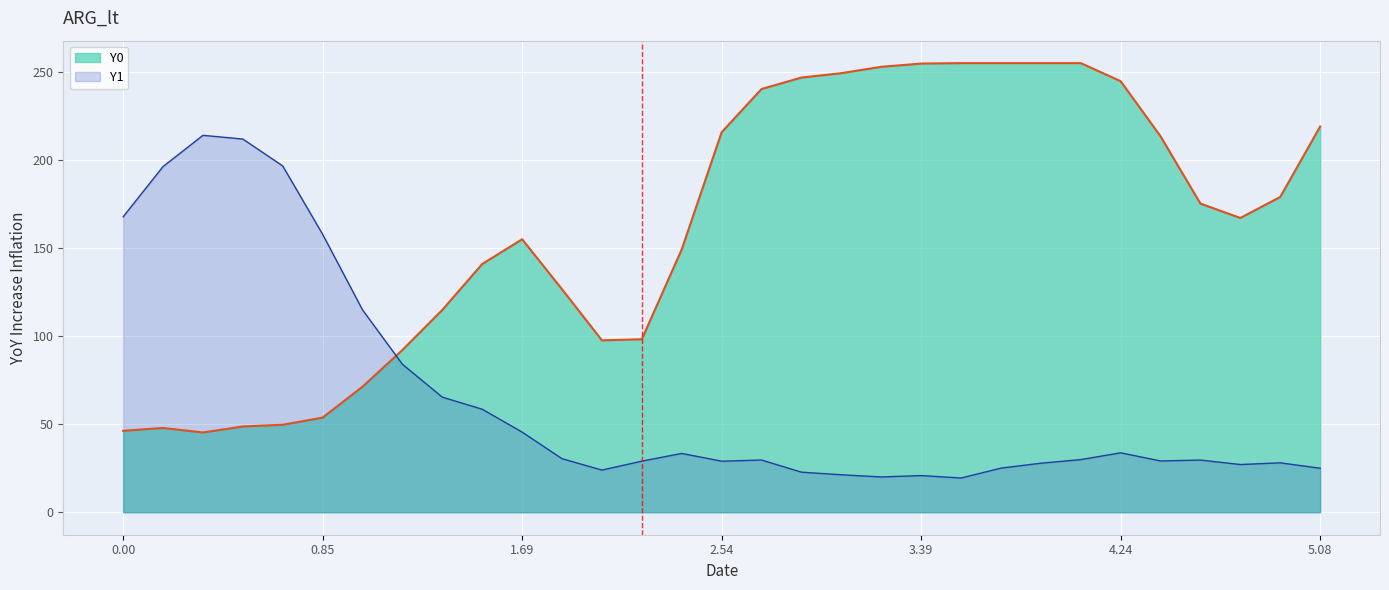

The Y1 series shows 8.6 at 4.23729. True or false?

False